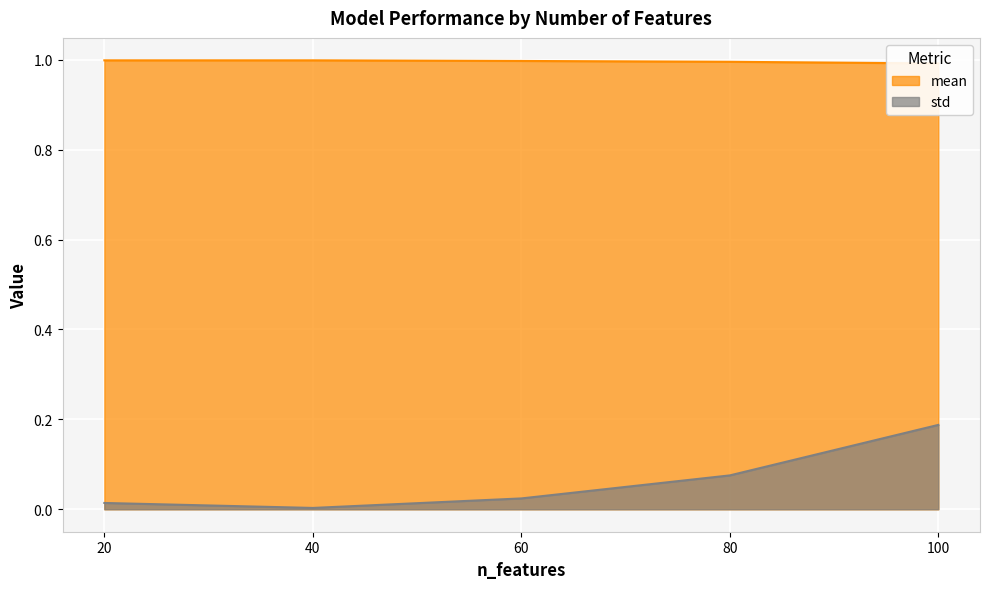

Where is std nearest to the value 0?

40